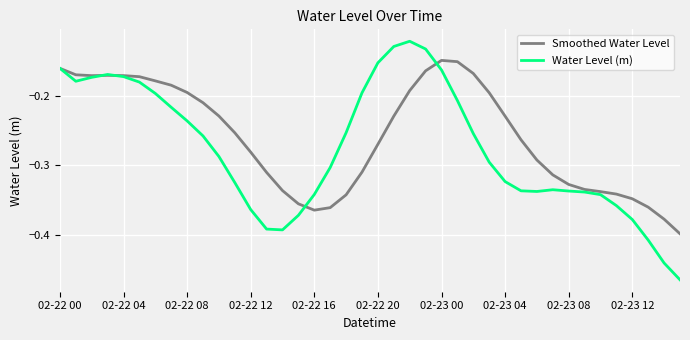

Which series has the widest spread of values?

Water Level (m)